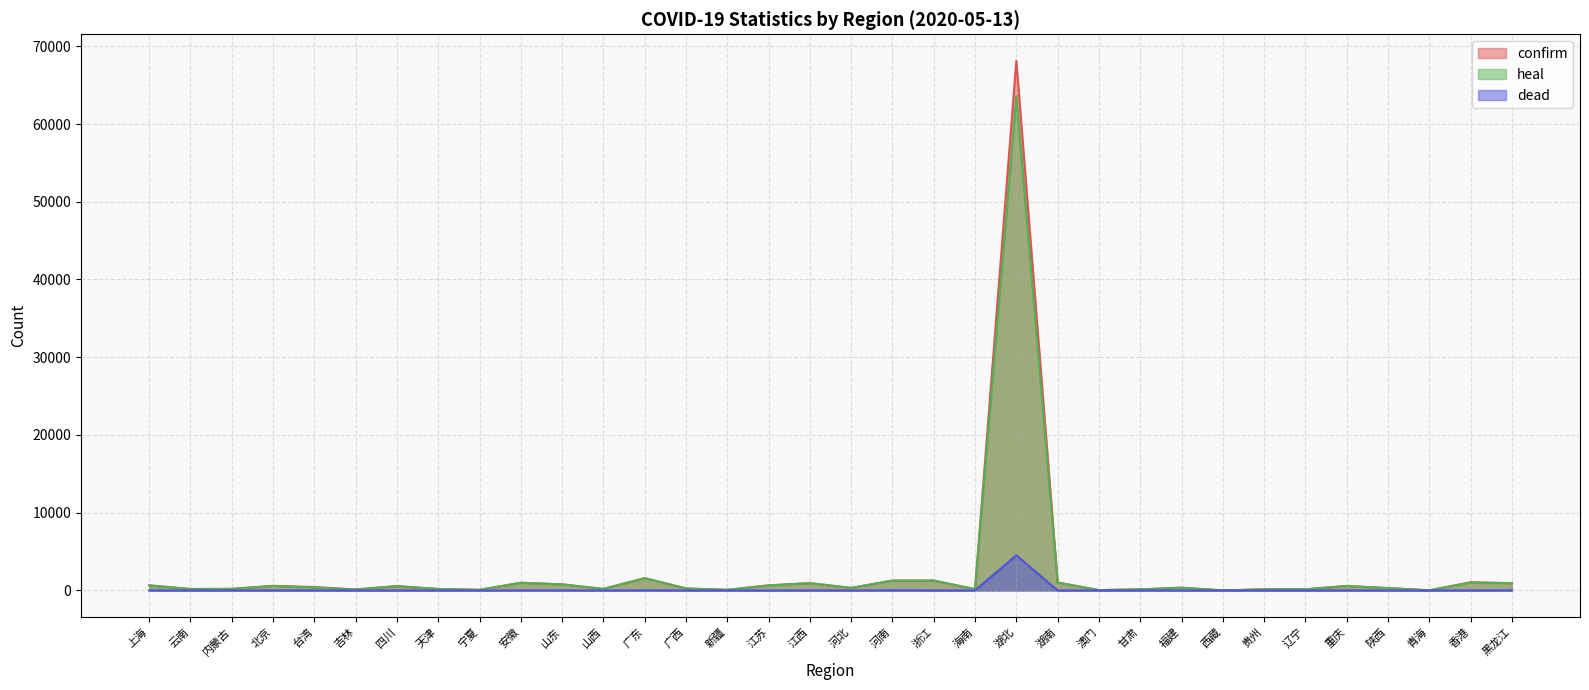

How many series are shown in this chart?

3